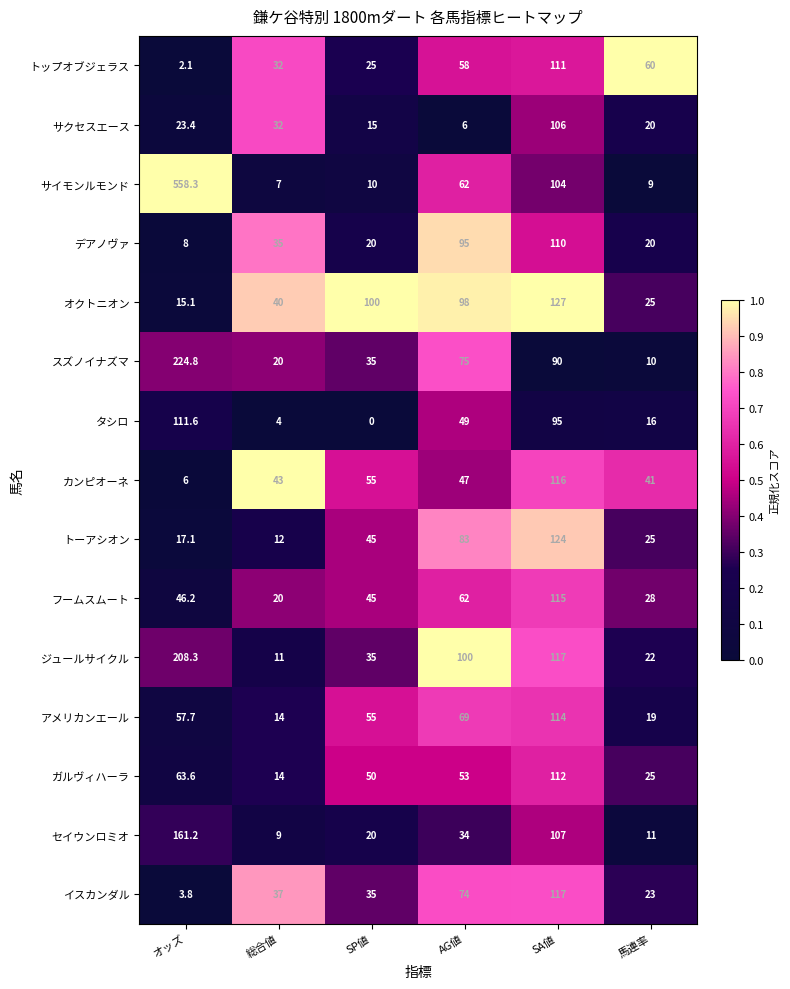

What is the approximate value of スズノイナズマ at AG値?

75.0